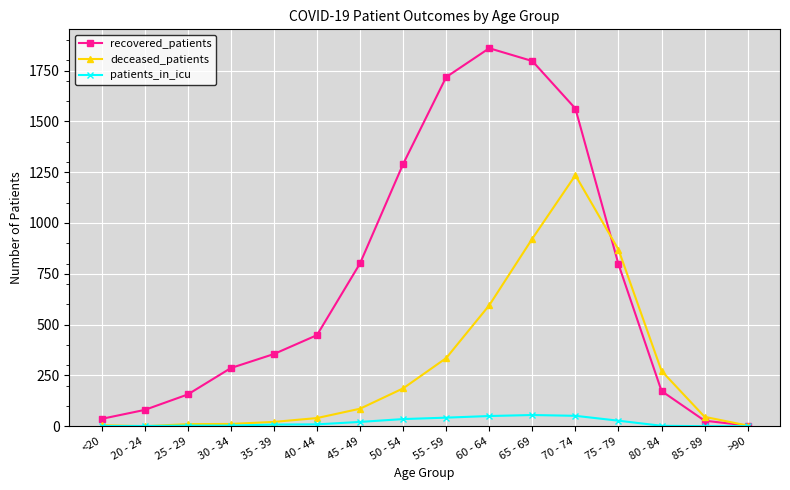

Which series has the largest range (max minus min)?

recovered_patients